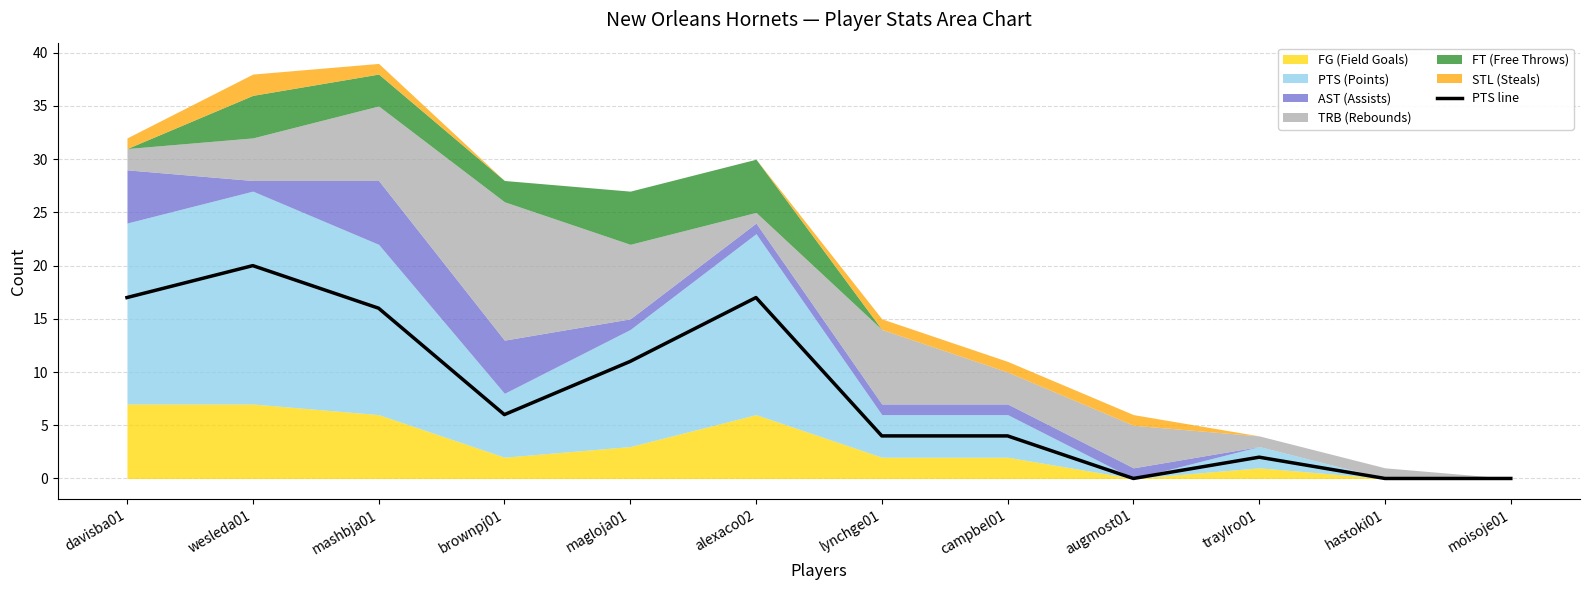

What is the ratio of the value at campbel01 to the value at wesleda01?

0.2